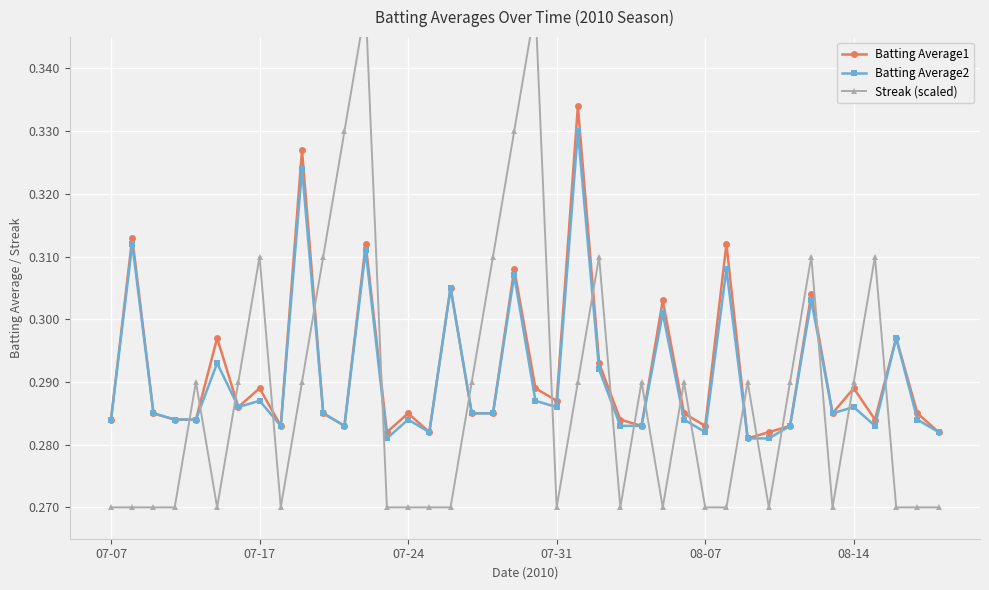

True or false: Batting Average2 has a value of 0.4 at 38.

False